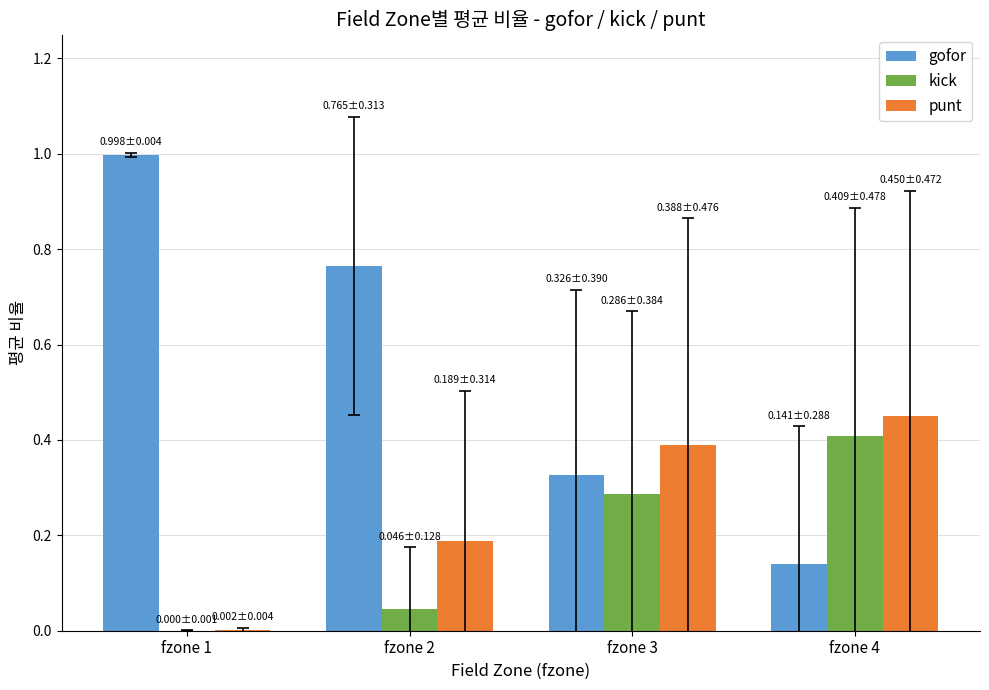

True or false: gofor has a value of 0.2 at fzone 3.

False